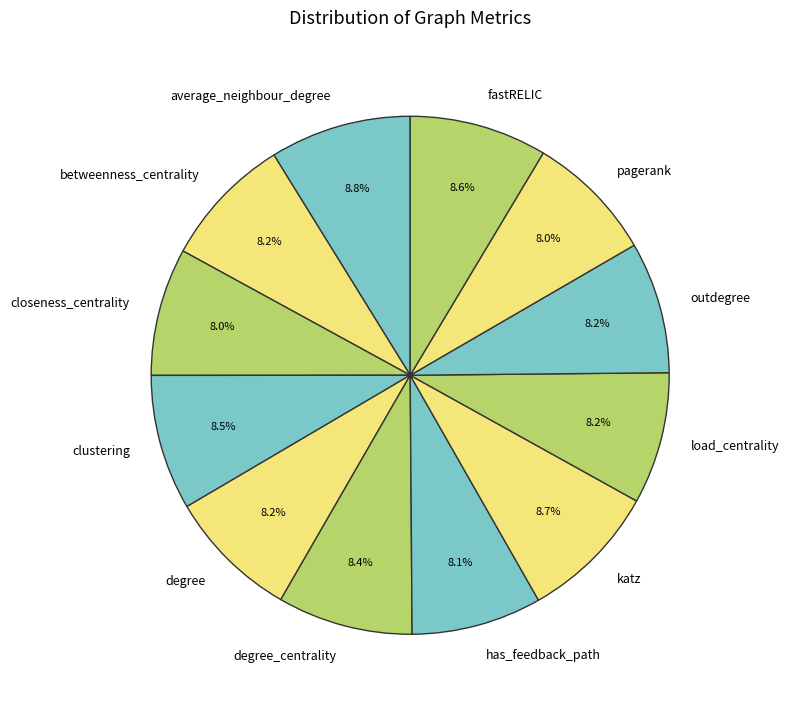

Is closeness_centrality the majority of the pie?

No